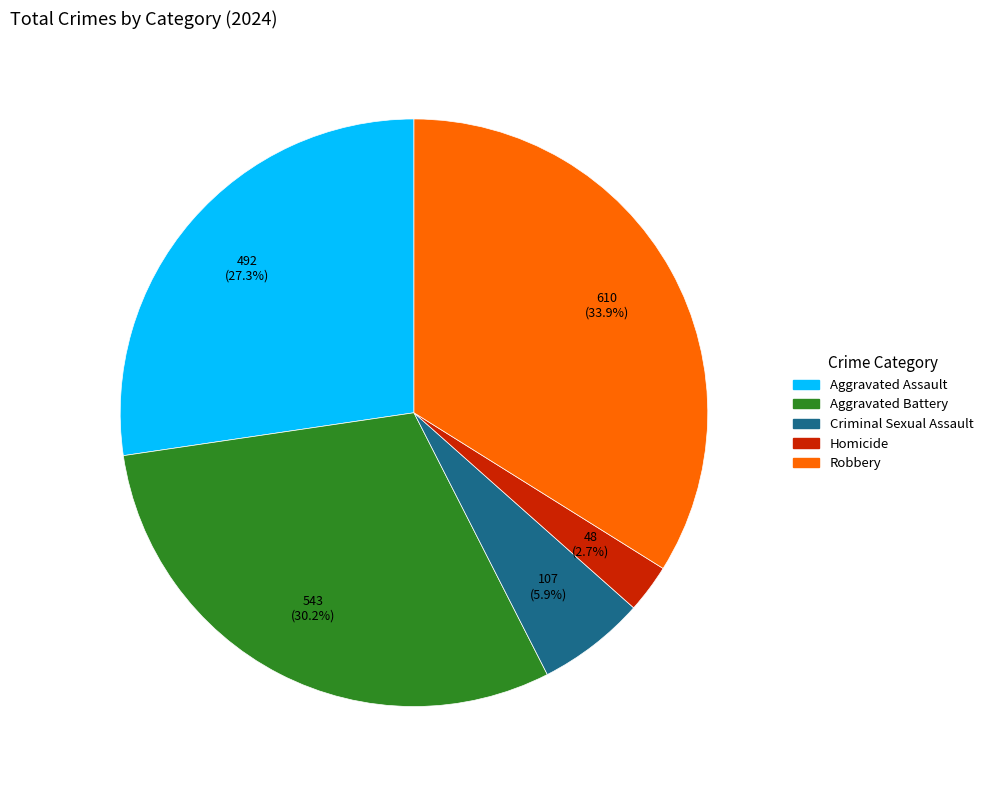

What is the largest slice in the pie chart?

Robbery